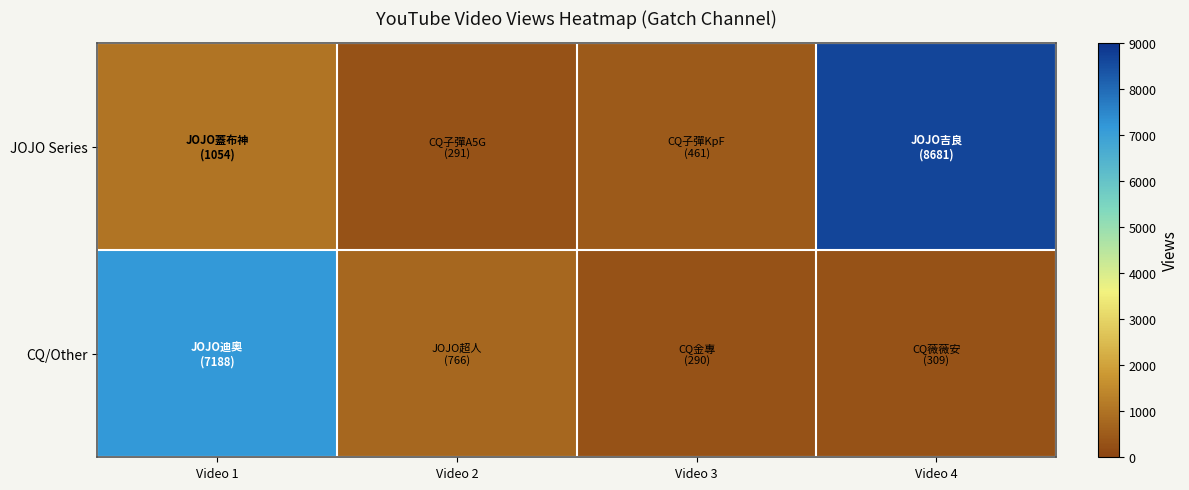

Between Video 1 and Video 2, which is larger?

Video 1